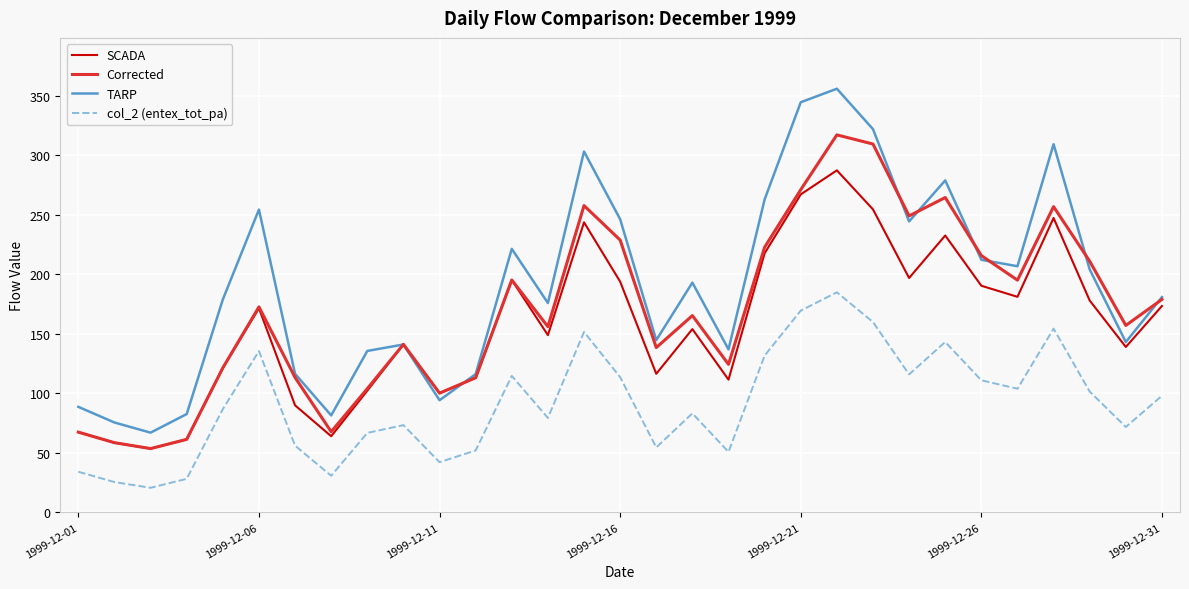

Which series has the largest total across all categories?

TARP